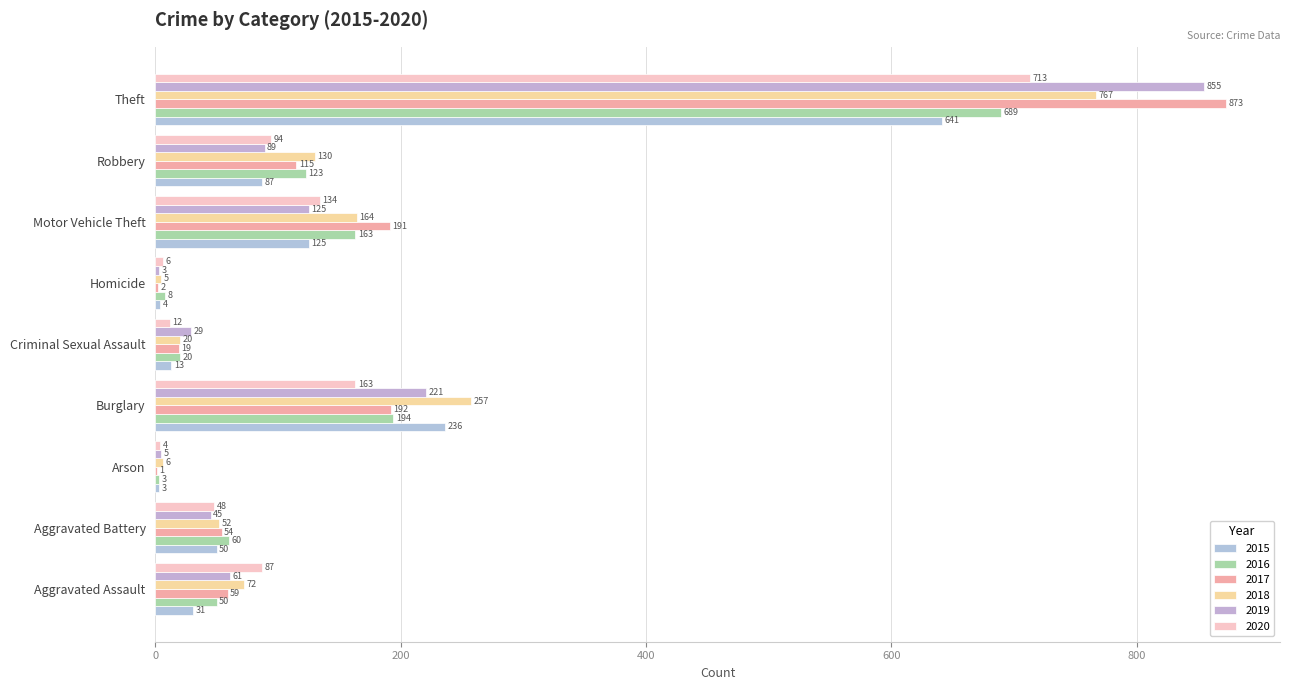

Which category has the lowest value in the 2020 series?

Arson